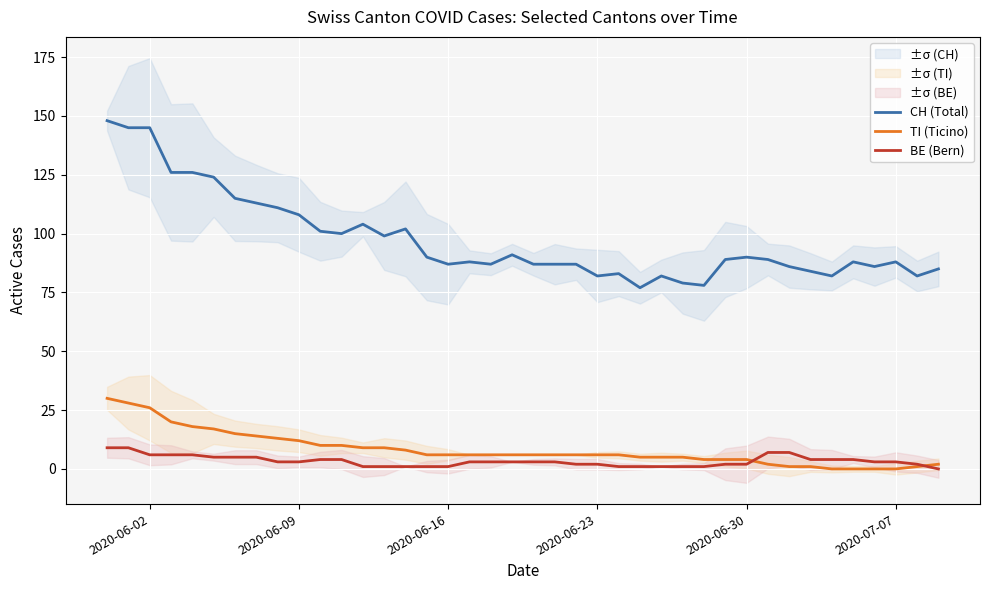

How many values in the CH (Total) series are below 89?

20